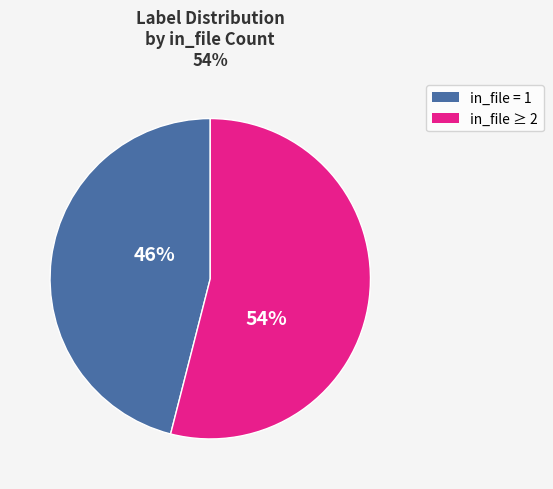

Is there any slice that represents more than half of the pie?

Yes